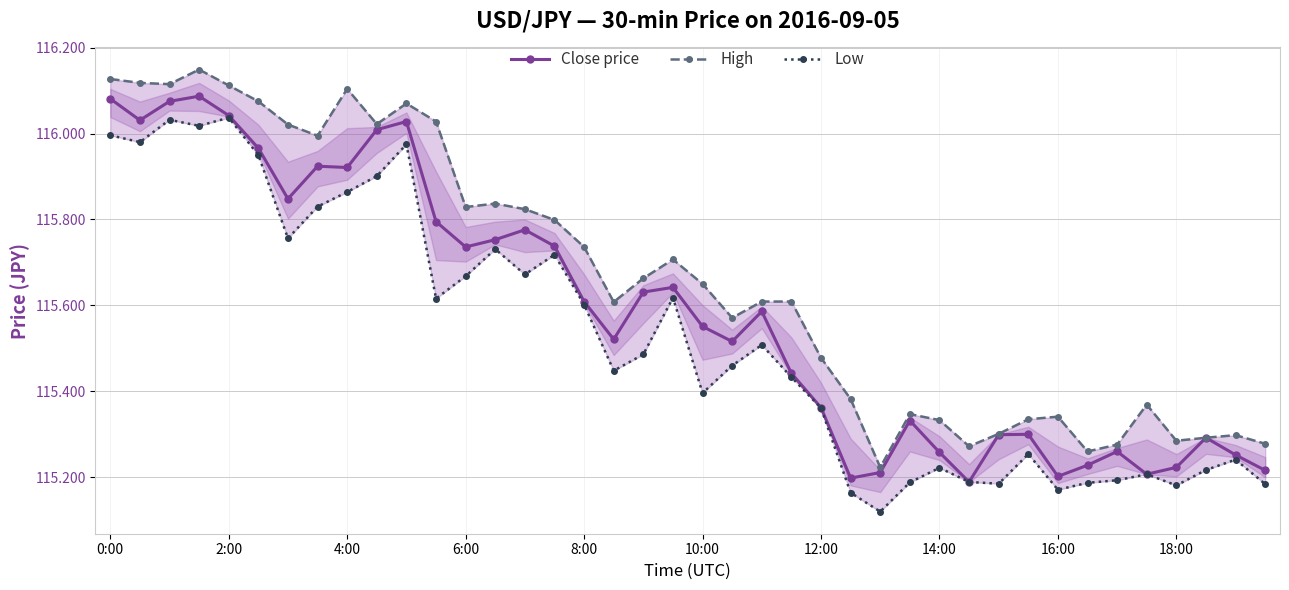

In Close price, how many points are higher than both neighbors (excluding endpoints)?

10